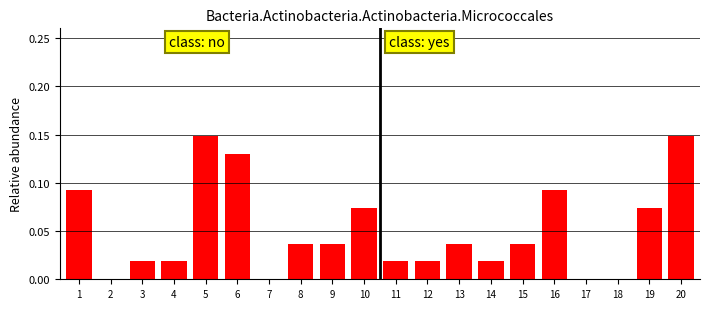

The chart shows a value of 0.0 at 7. True or false?

True